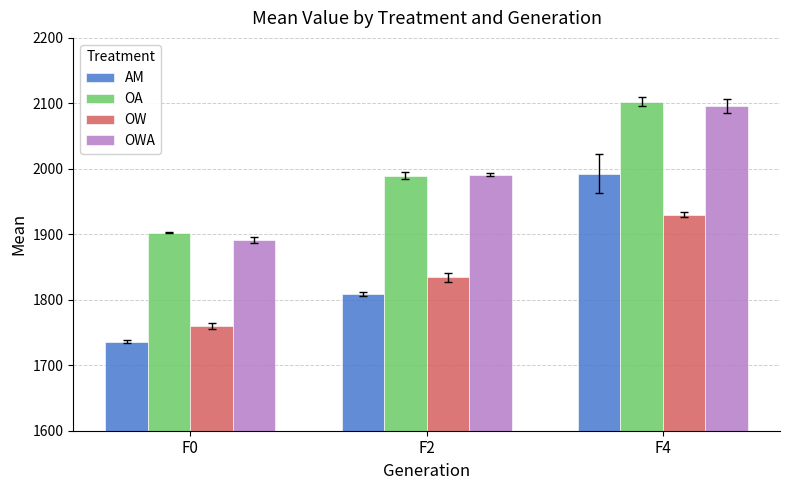

The value of OA at F0 is 1902.4. True or false?

True